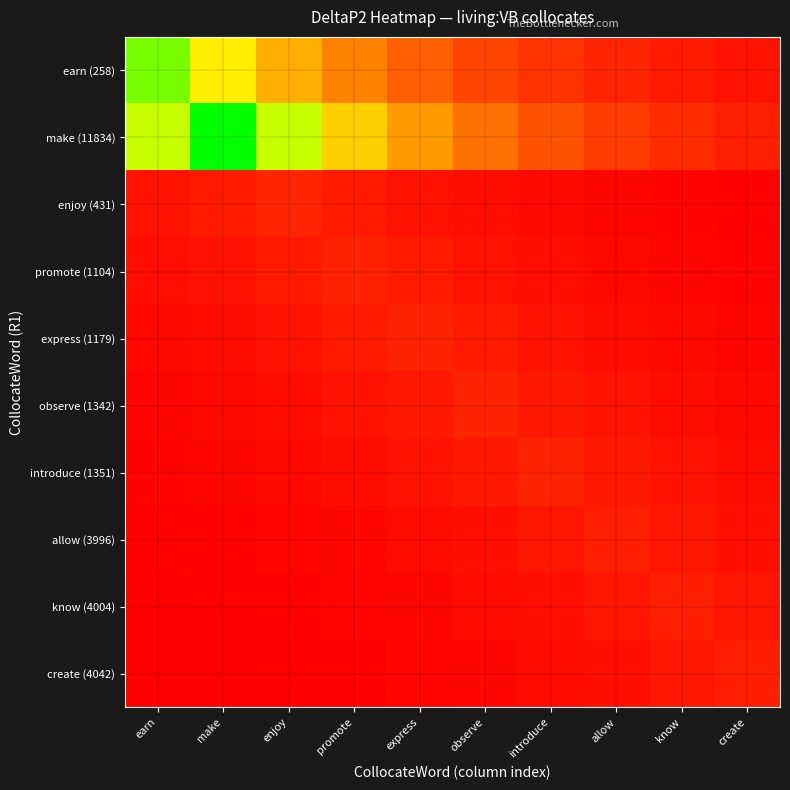

At which category does the chart reach its minimum across all series?

earn